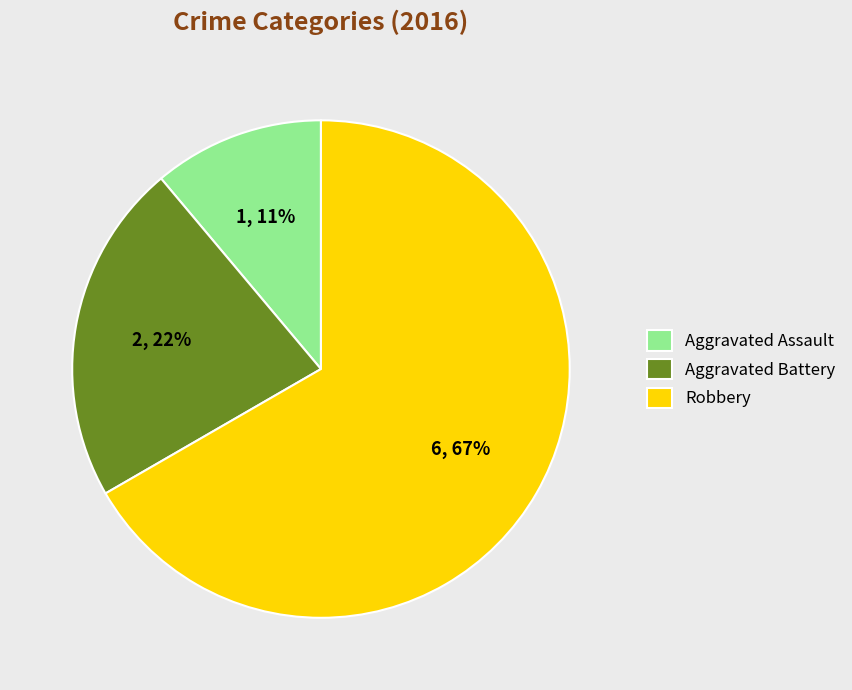

What is the ratio of the value at Aggravated Battery to the value at Robbery?

0.3